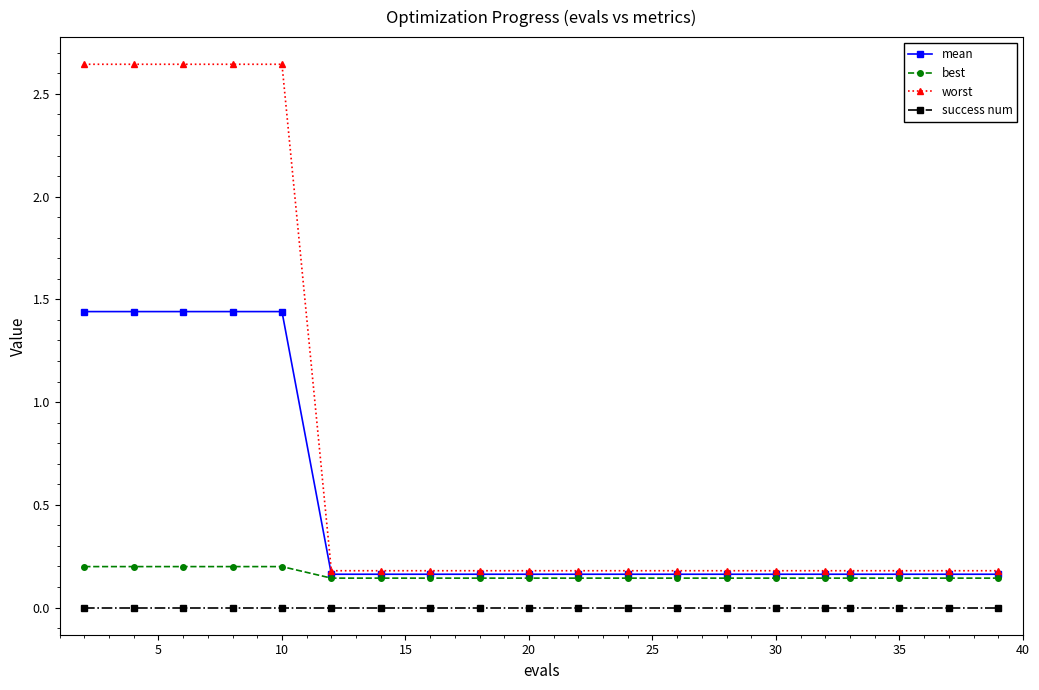

What is the average value of the worst series?

0.8